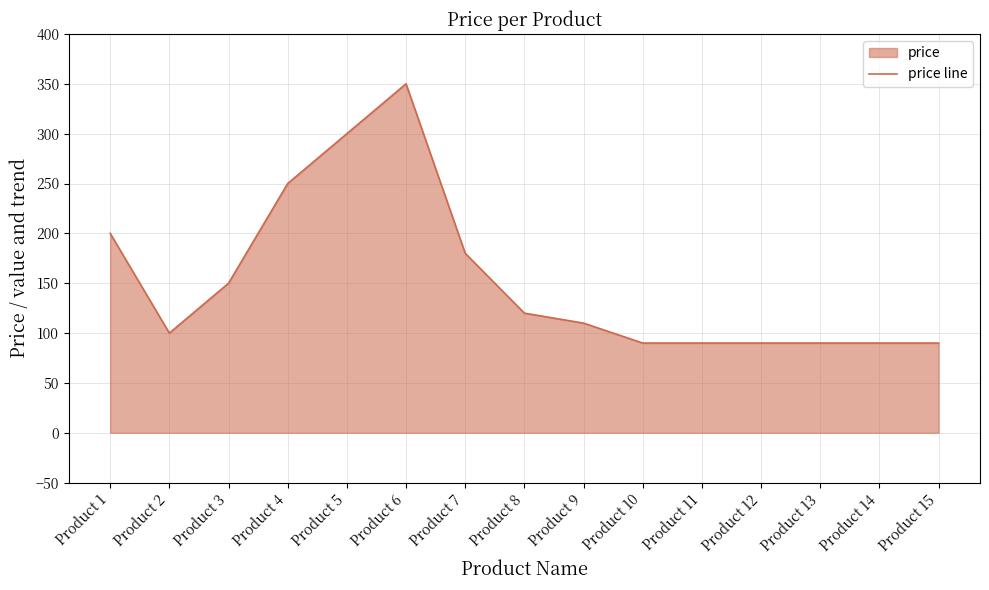

How many data points are less than 110?

7